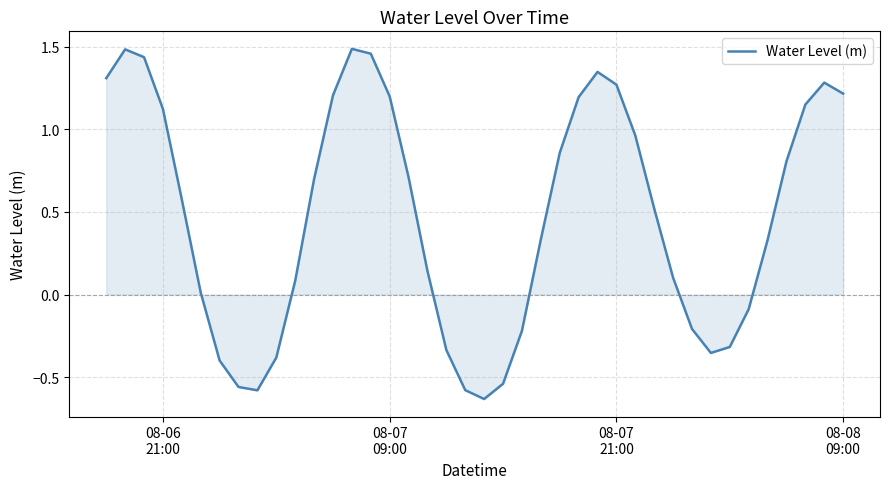

What is the difference between the maximum and minimum values?

2.1